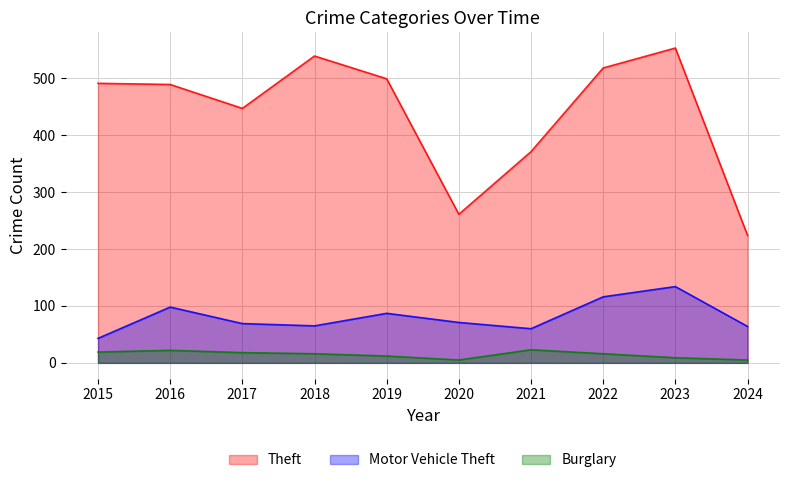

List the labels in order of Burglary value, largest first.

2021, 2016, 2015, 2017, 2018, 2022, 2019, 2023, 2020, 2024